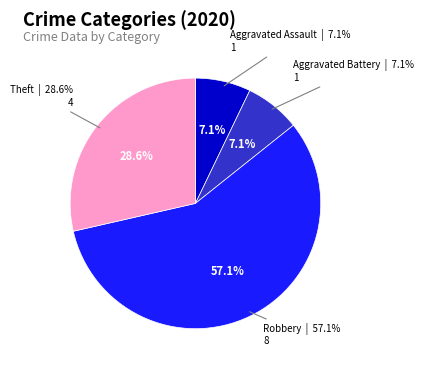

To the nearest percent, what is the combined percentage of Arson and Robbery?

57%